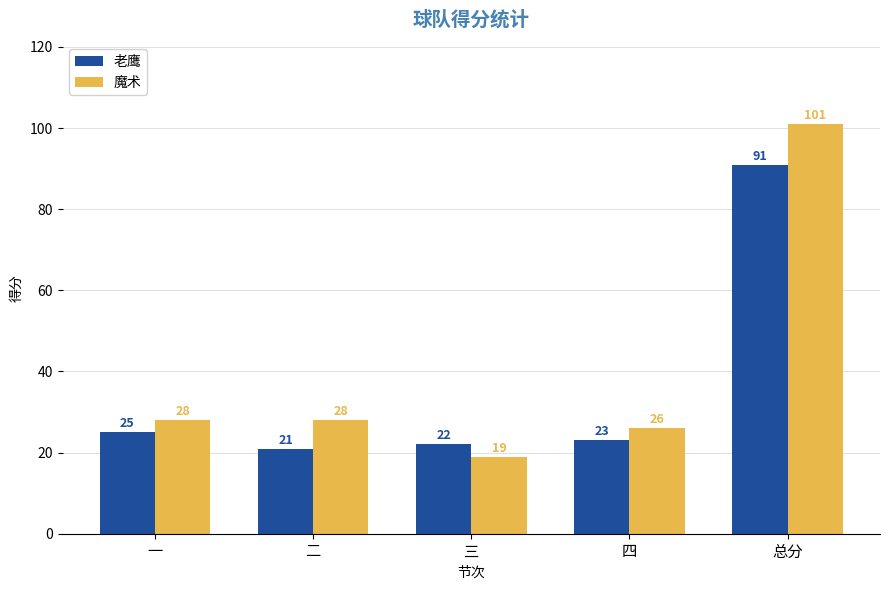

At 总分, list the series in order from smallest to largest.

老鹰, 魔术